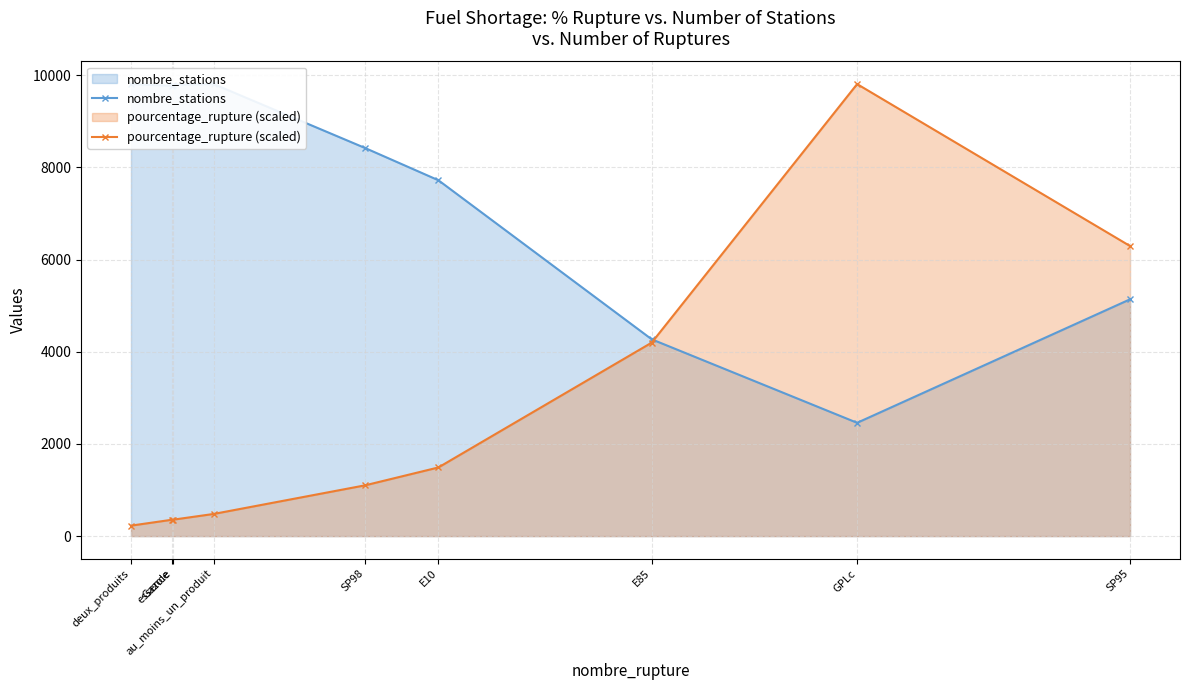

At SP95, list the series in order from largest to smallest.

pourcentage_rupture (scaled), nombre_stations